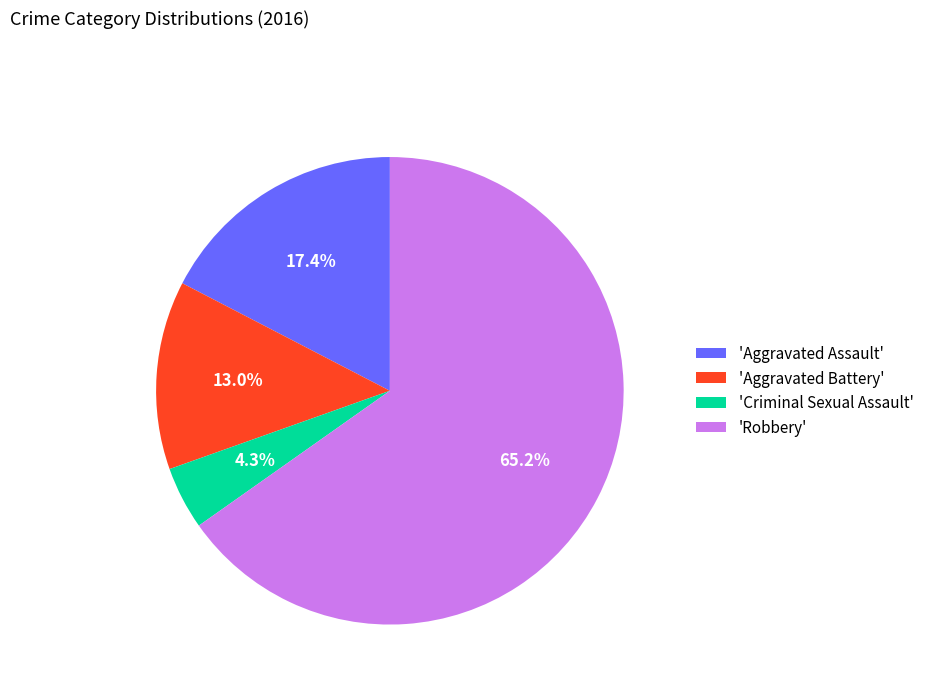

Count the number of slices in the pie.

4